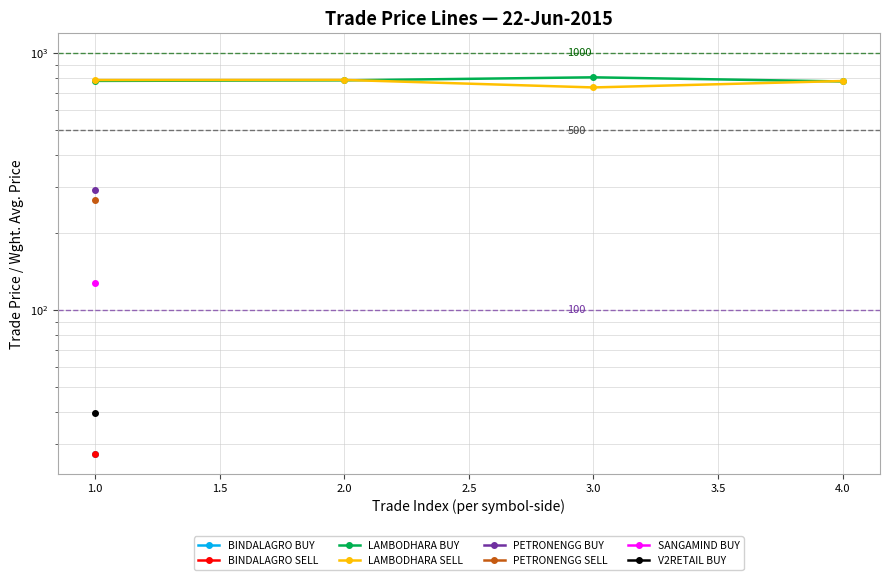

At how many categories does at least one series exceed 756?

4